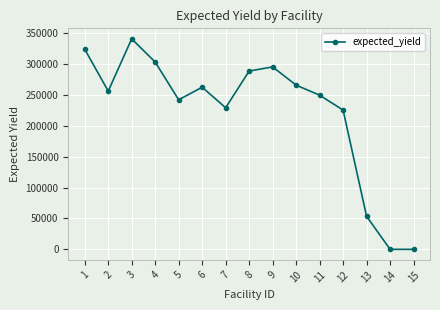

At which category does the data reach its first local peak?

3